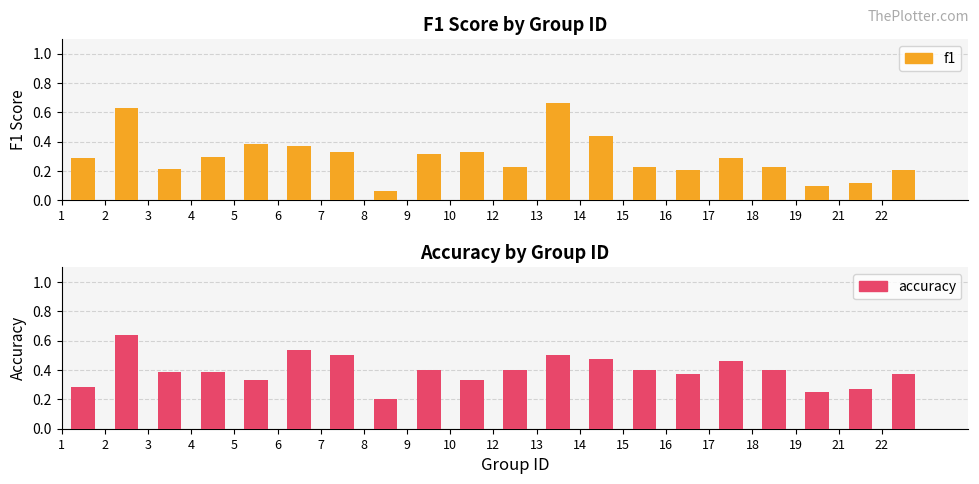

At which label does f1 reach its peak?

13